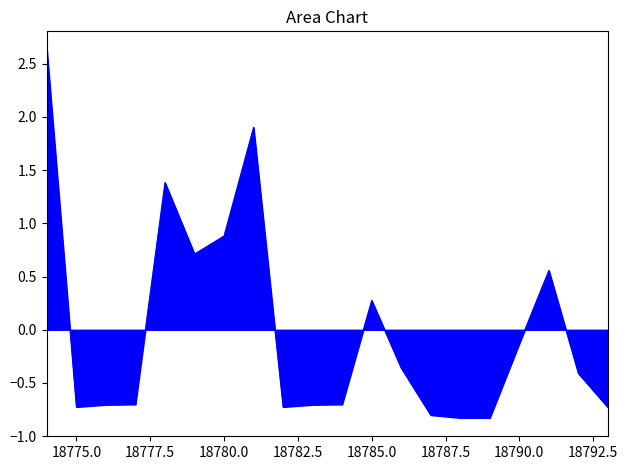

What is the difference between the maximum and minimum values?

3.5